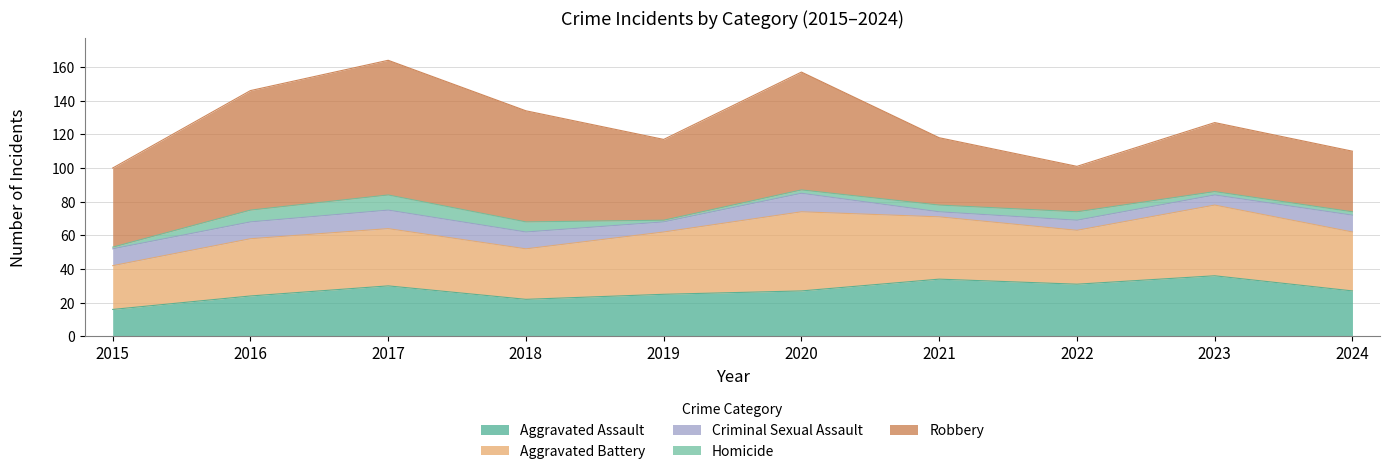

True or false: Aggravated Battery and Robbery cross at least once.

True